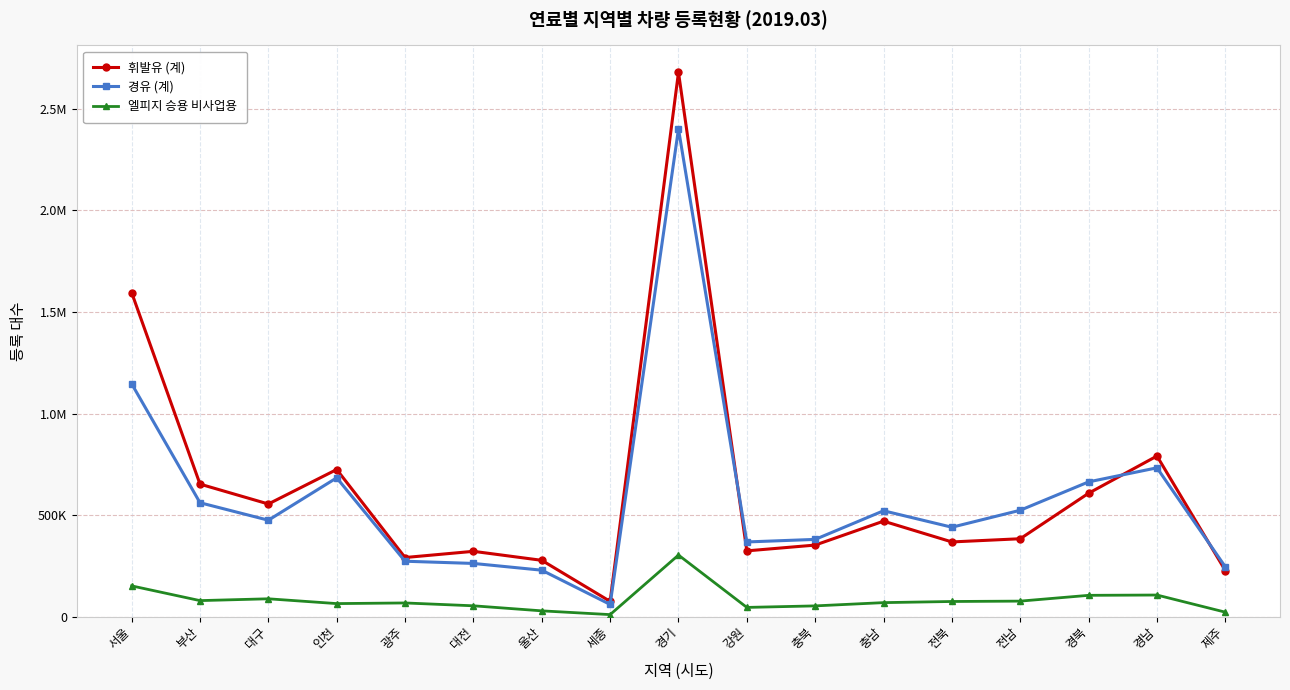

What is the total value across all series at 대구?

1117917